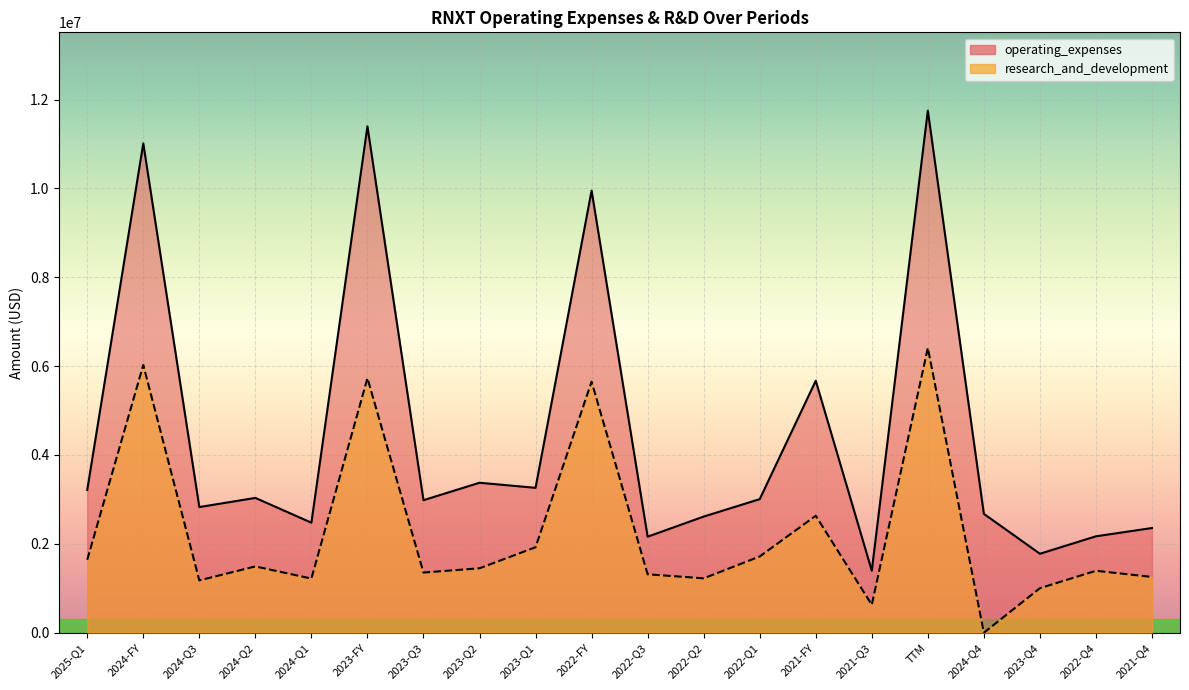

At which label does research_and_development first exceed 1450000?

2025-Q1